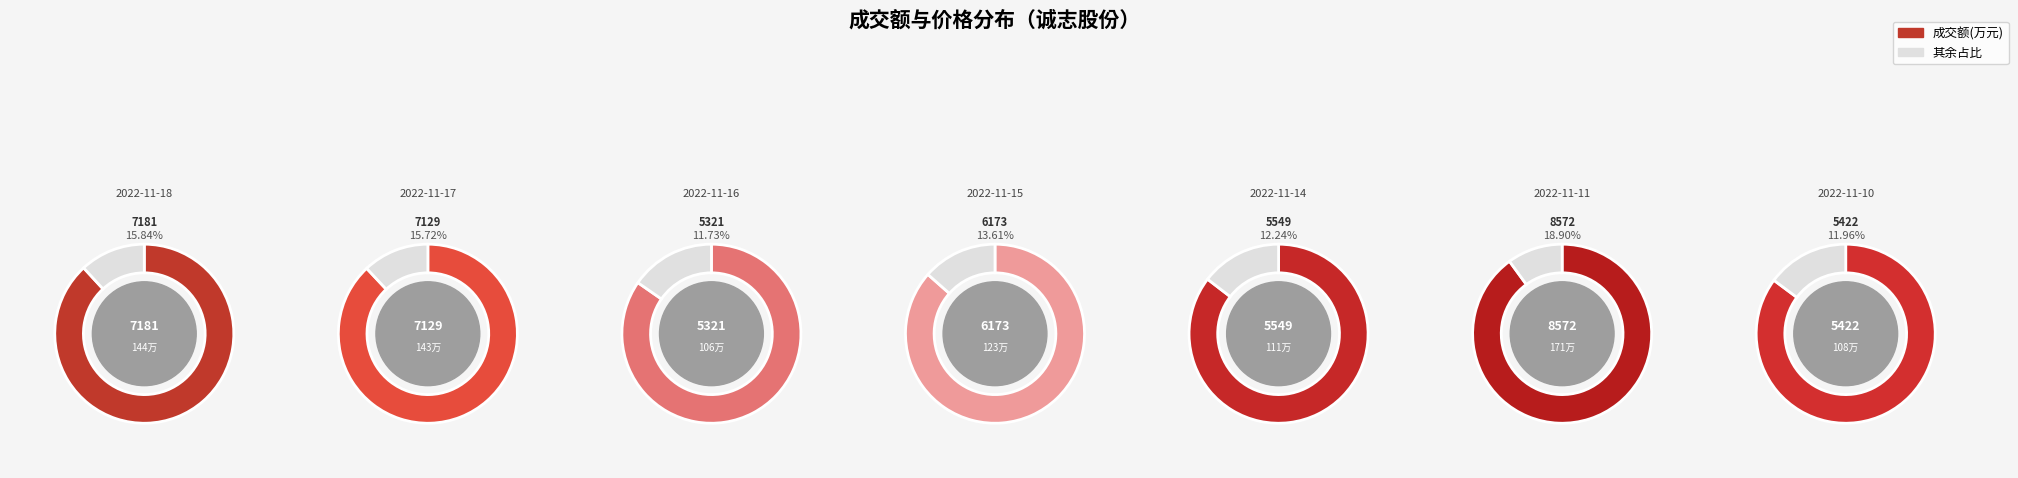

Rank the categories by value from lowest to highest.

2022-11-16, 2022-11-10, 2022-11-14, 2022-11-15, 2022-11-17, 2022-11-18, 2022-11-11